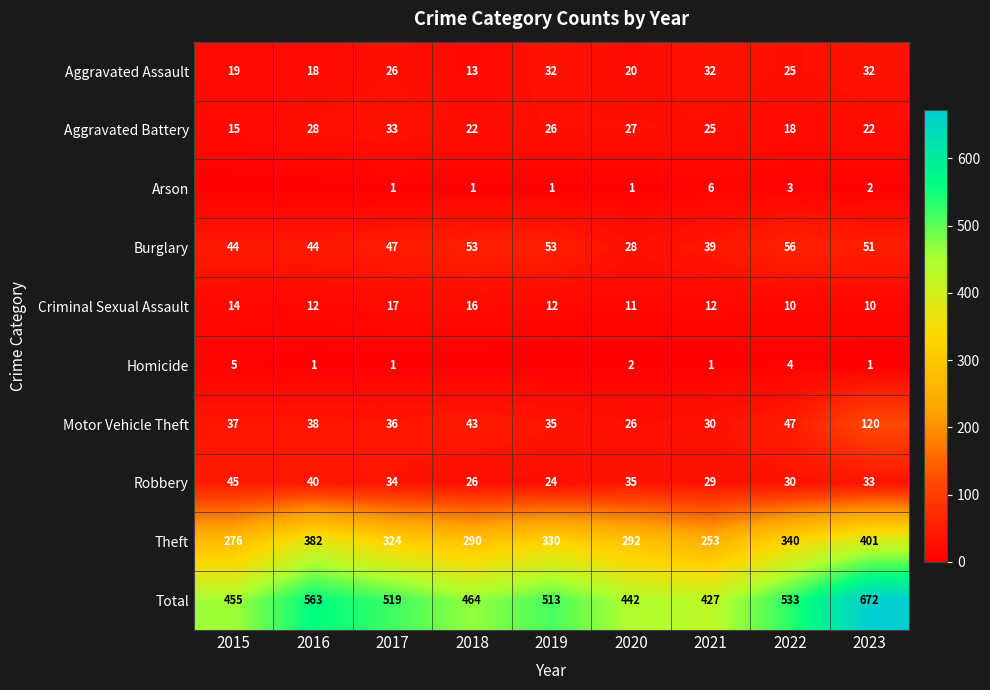

The Total series shows 283 at 2022. True or false?

False